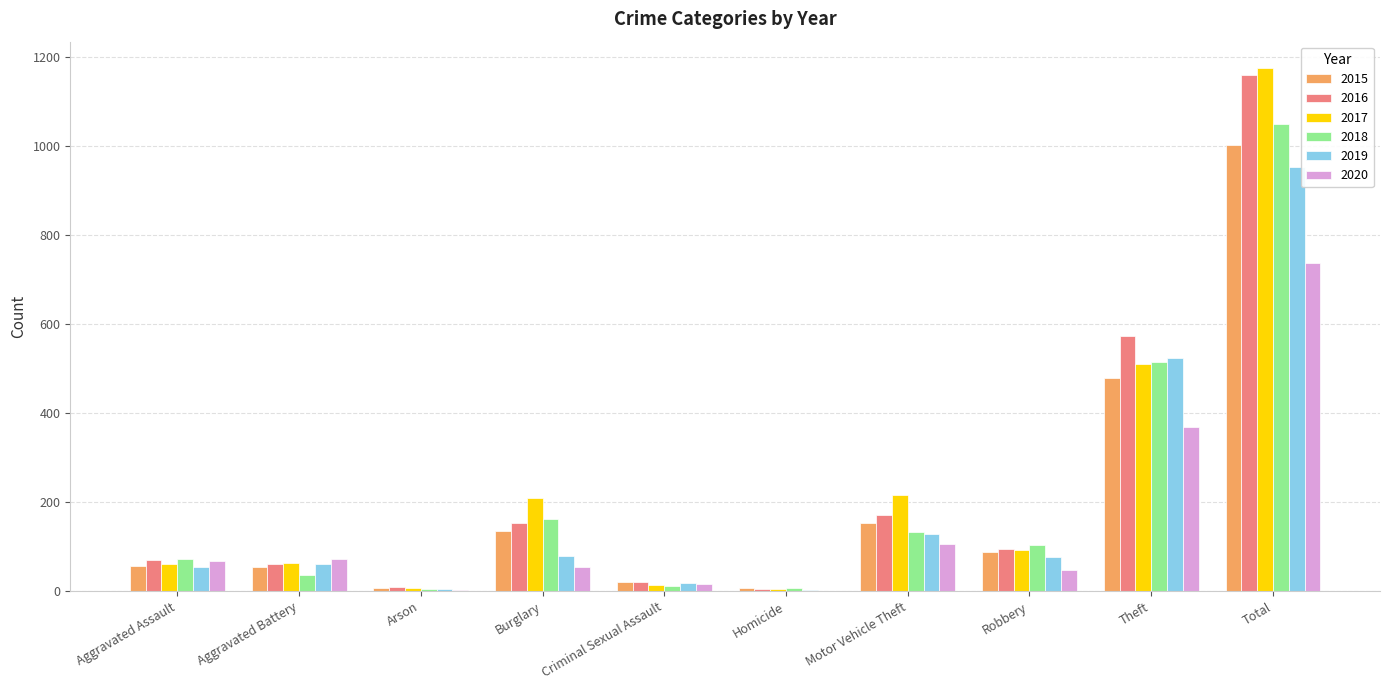

What is the greatest value displayed?

1175